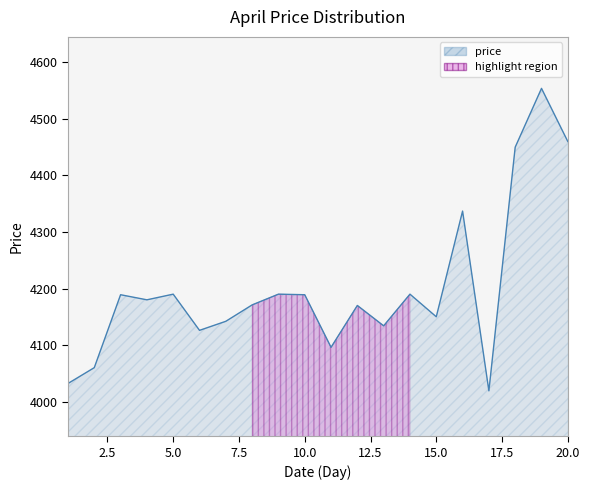

Count the number of values greater than 4180.

9